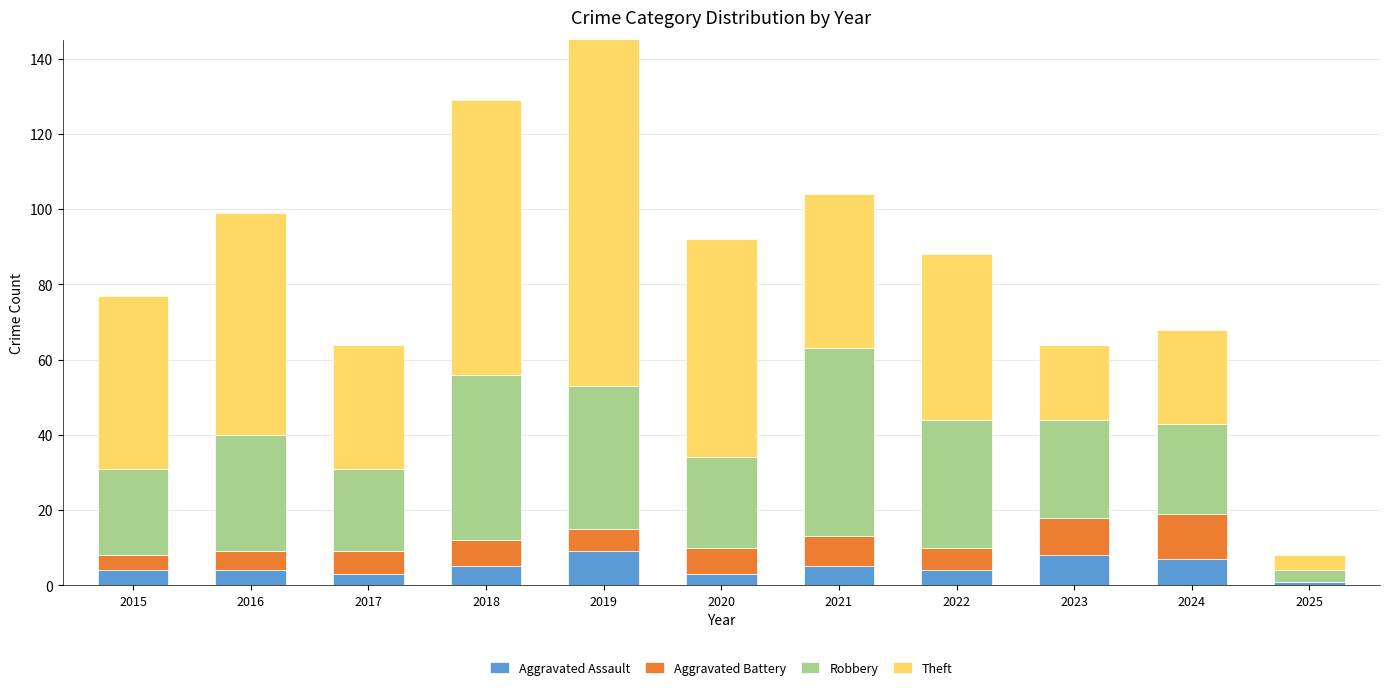

Is it true that Aggravated Assault equals 8 at 2018?

False